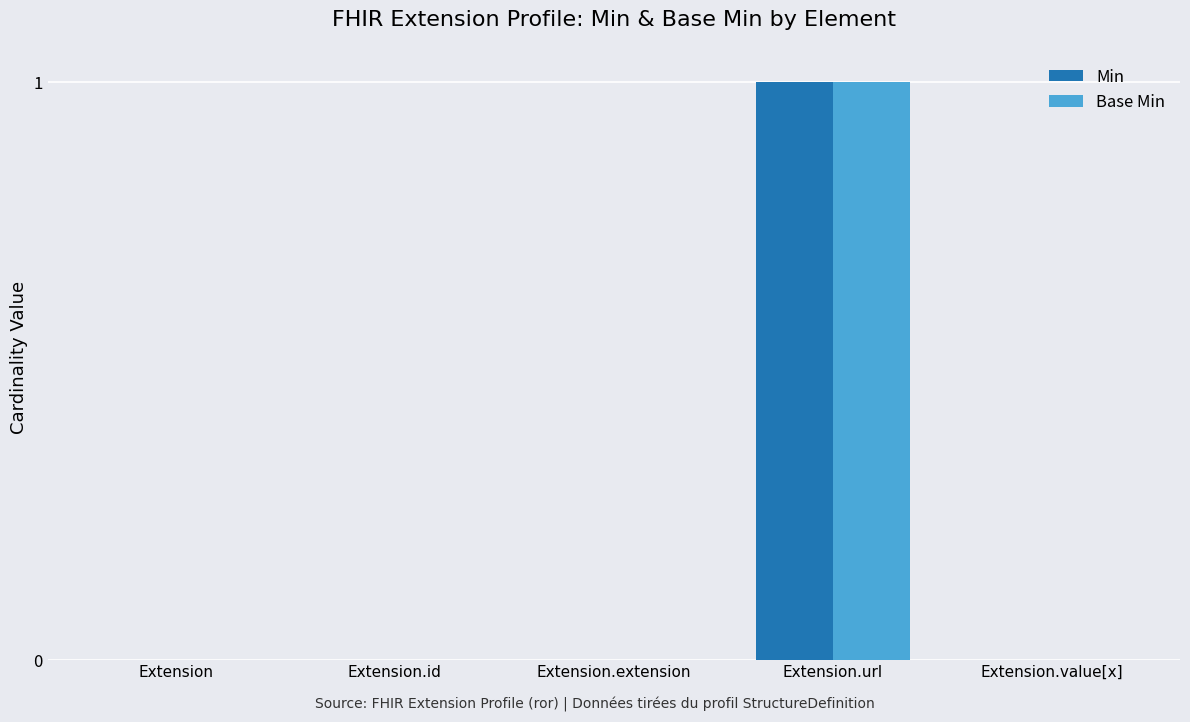

The Min series shows 0 at Extension. True or false?

True